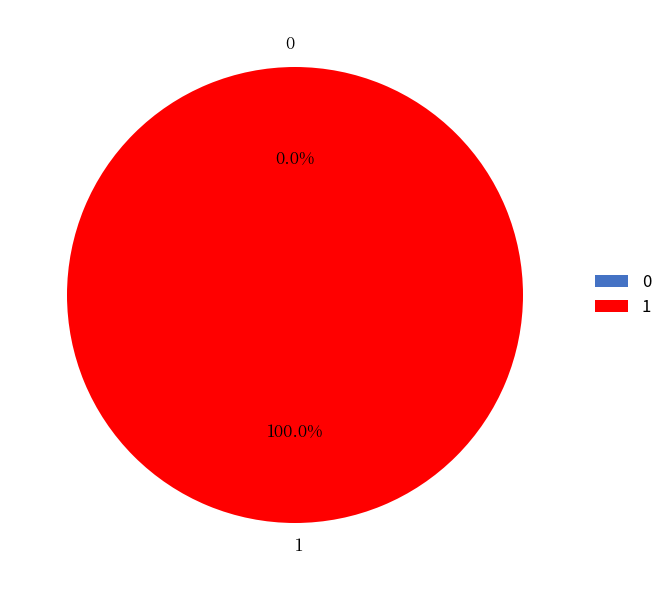

Is there a majority slice in this chart?

Yes